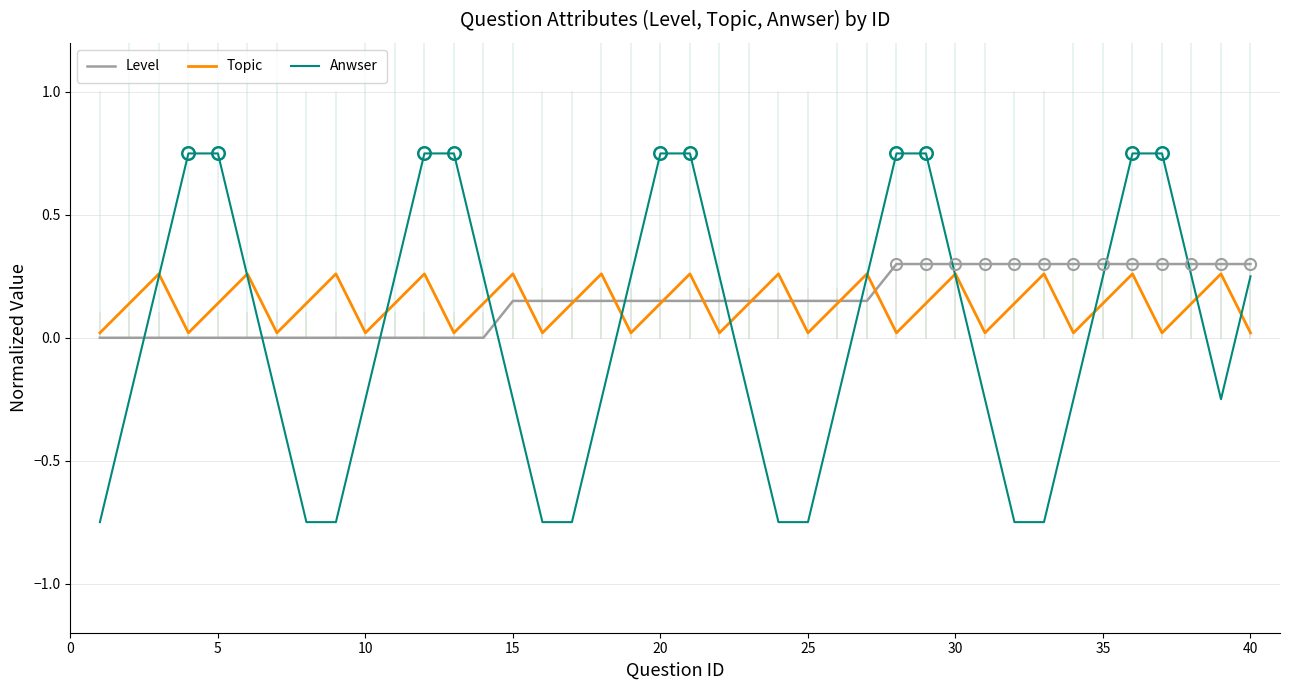

Which series has the largest range (max minus min)?

Anwser